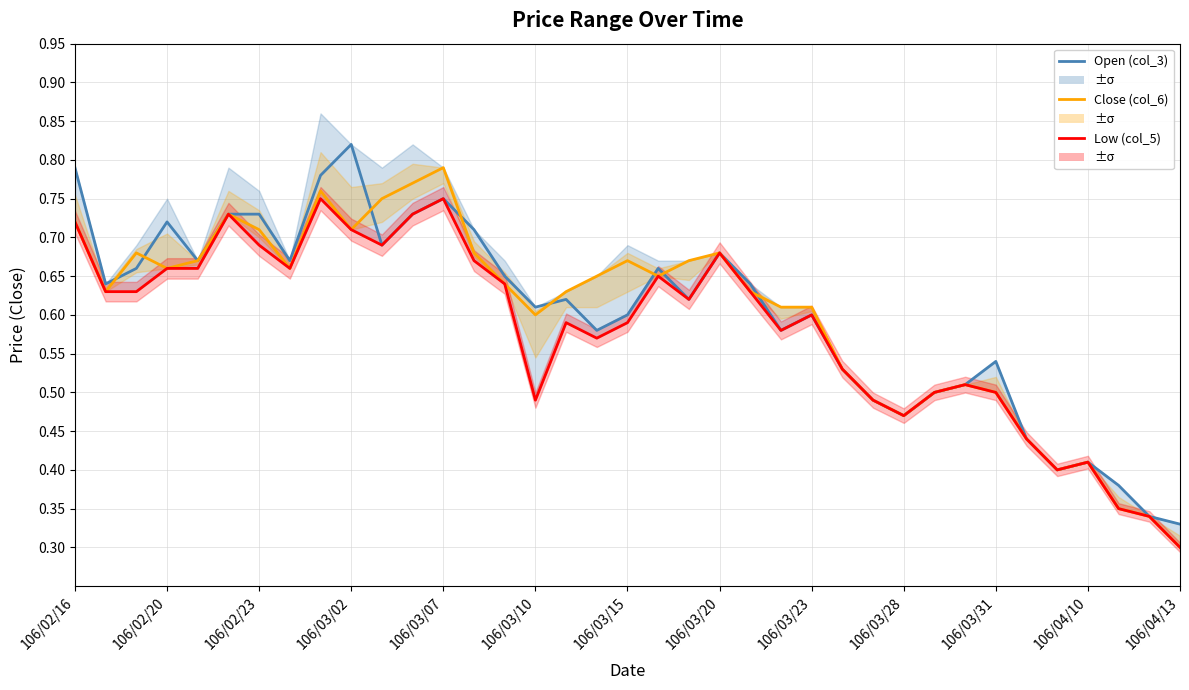

The value of Close Price (col_6) at 32 is 0.5. True or false?

False